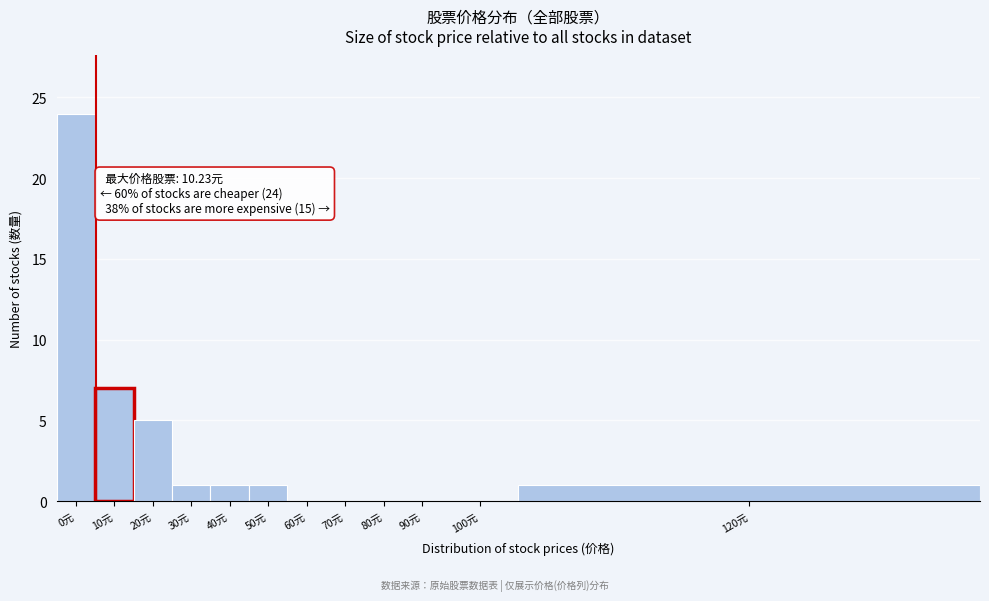

Reading left to right, list all the values displayed in this chart.

0元=24	10元=7	20元=5	30元=1	40元=1	50元=1	60元=0	70元=0	80元=0	90元=0	100元=0	120元=1